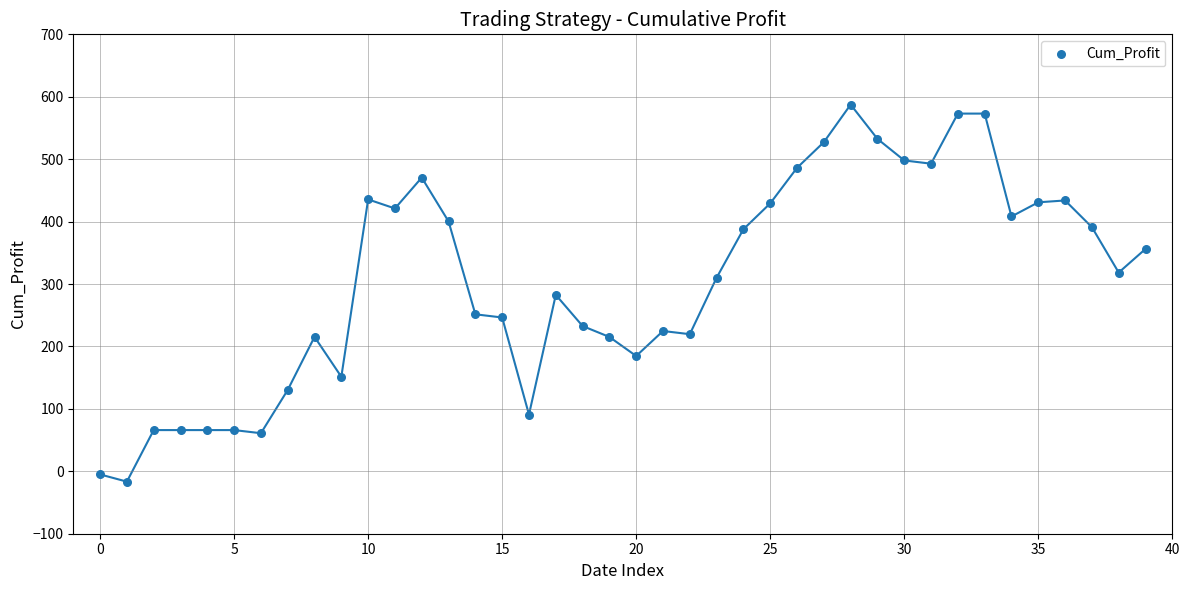

What is the range of Y values (max minus min)?

604.0